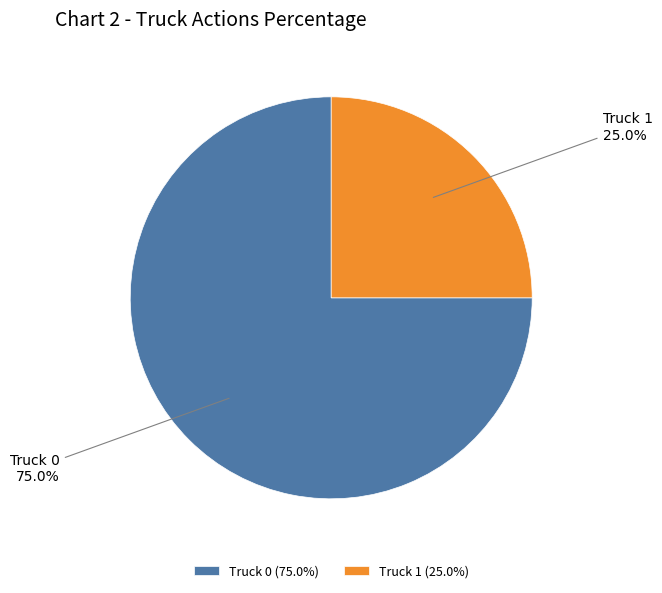

Which slice is the smallest?

Truck 1